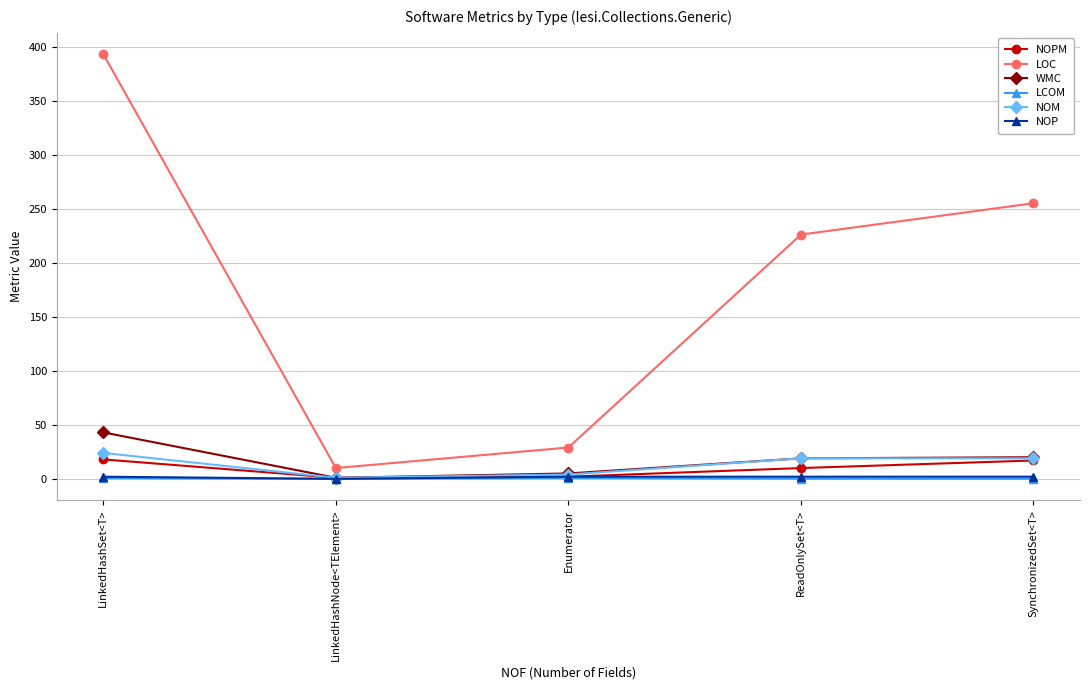

Which series has the widest spread of values?

LOC